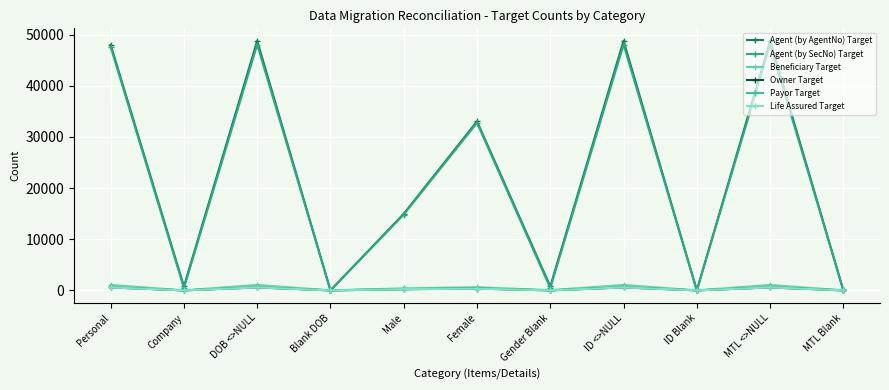

Does the chart have visible grid lines?

Yes